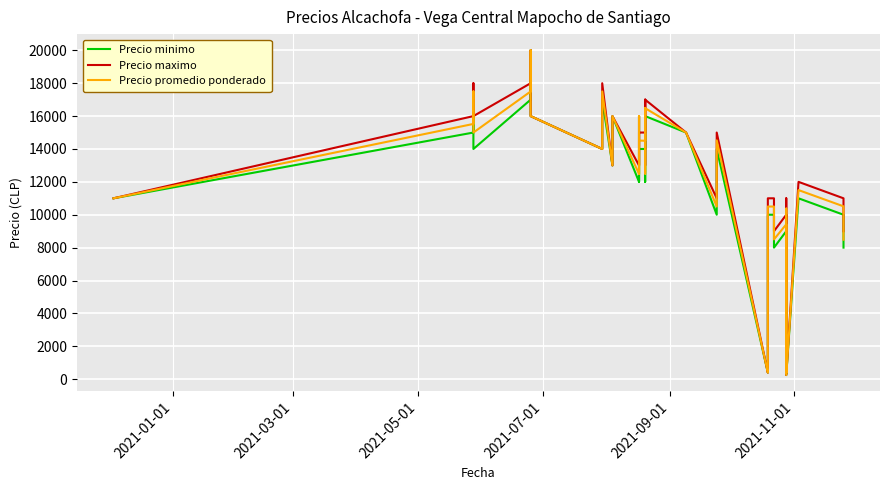

The Precio minimo series shows 9719 at 26. True or false?

False